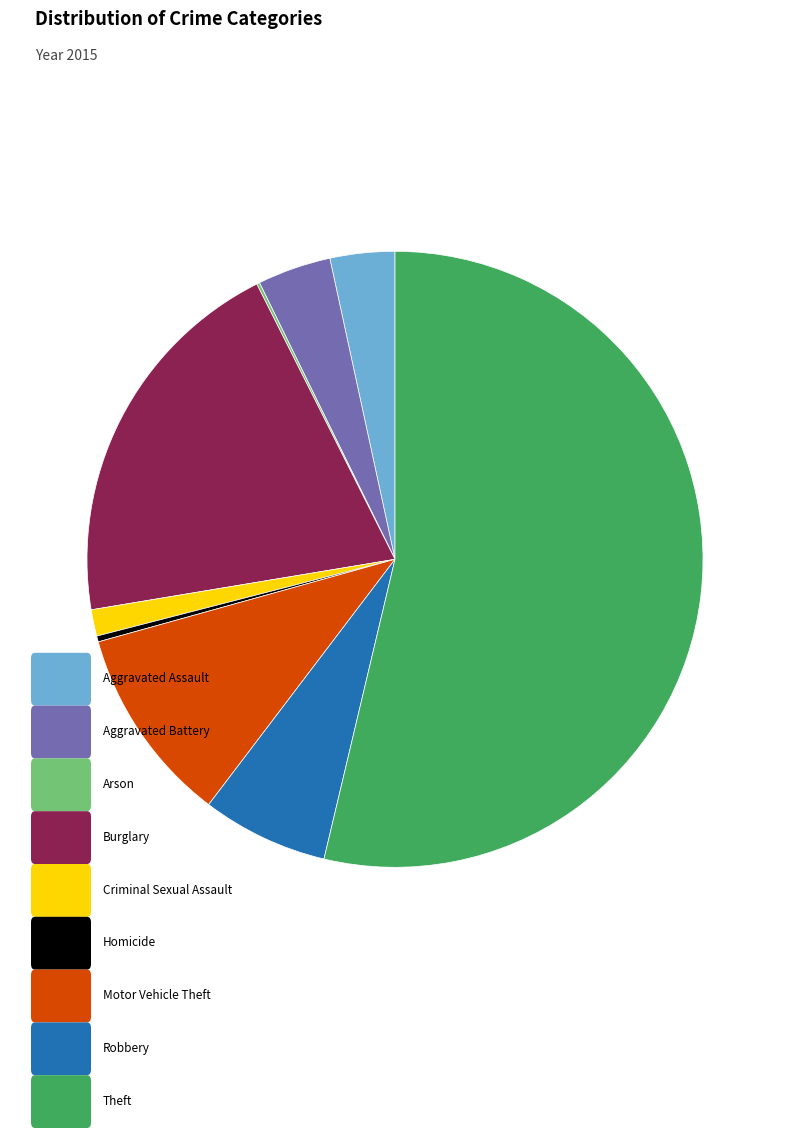

Is there a majority slice in this chart?

Yes